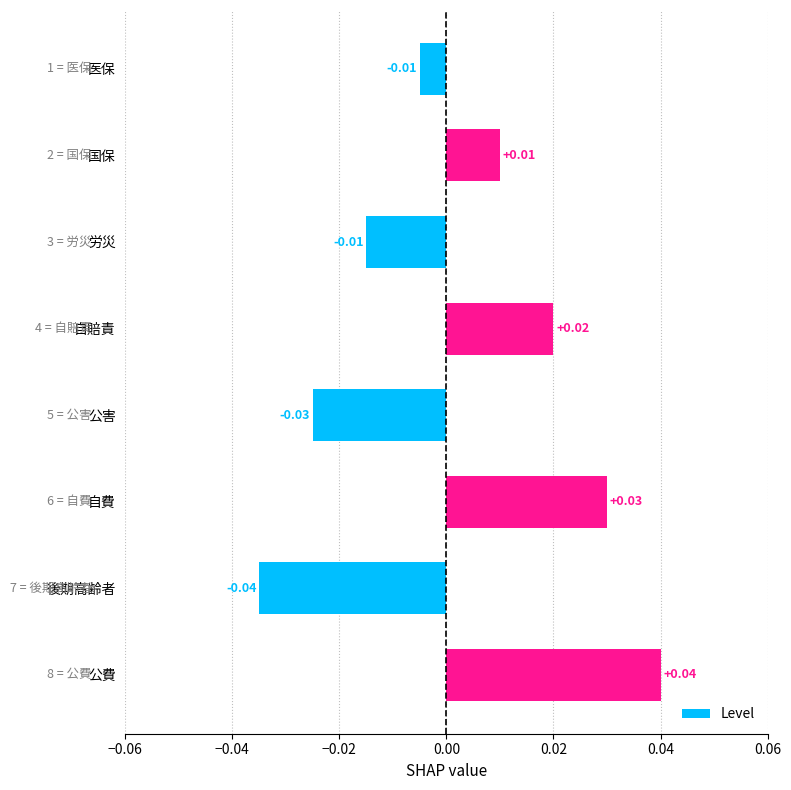

Which has a higher value, 自費 or 公費?

公費